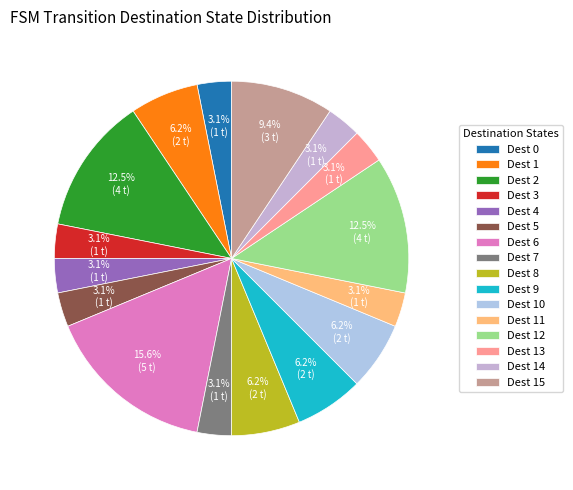

Count the number of slices in the pie.

16